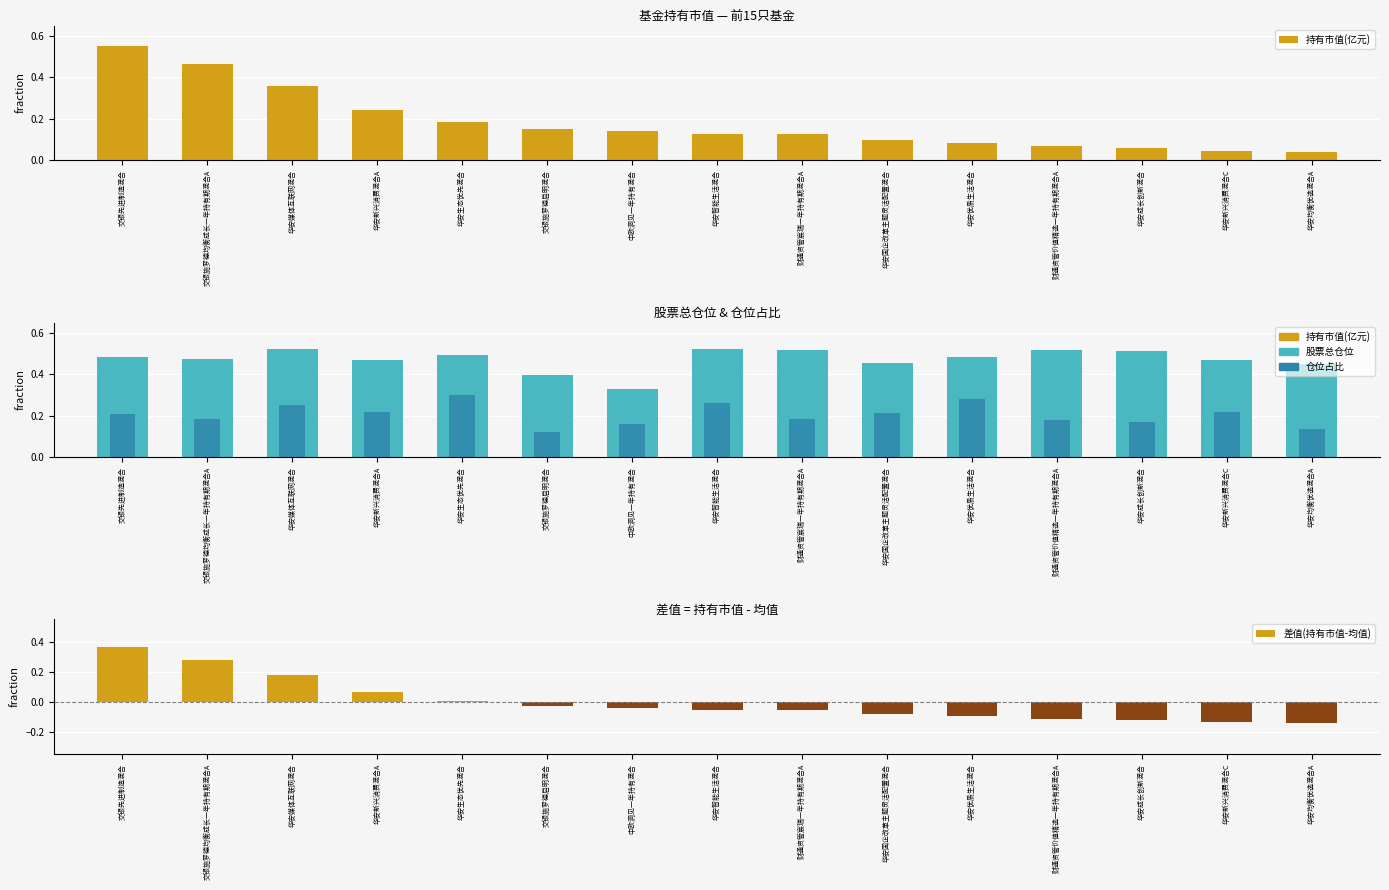

Which series has the largest total across all categories?

股票总仓位